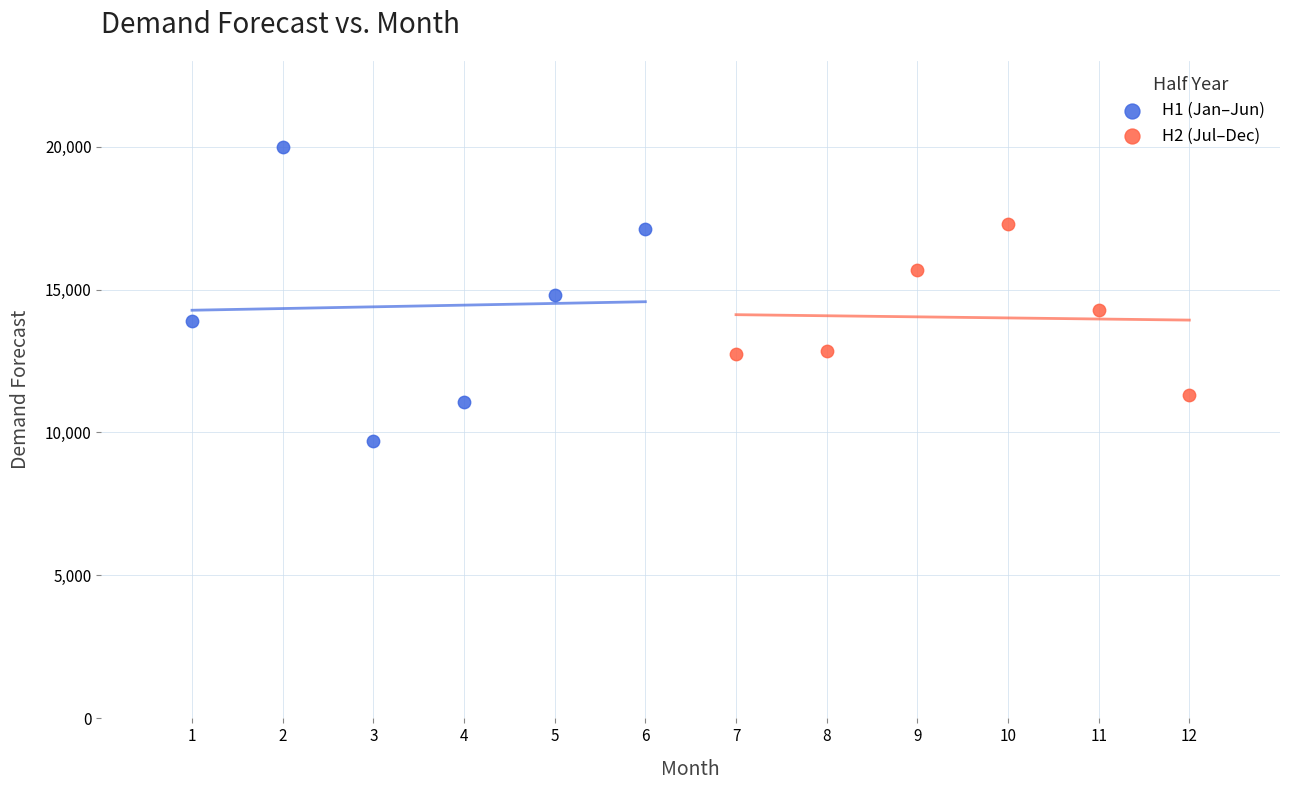

Which series contains the highest Y value?

H1 (Jan–Jun)